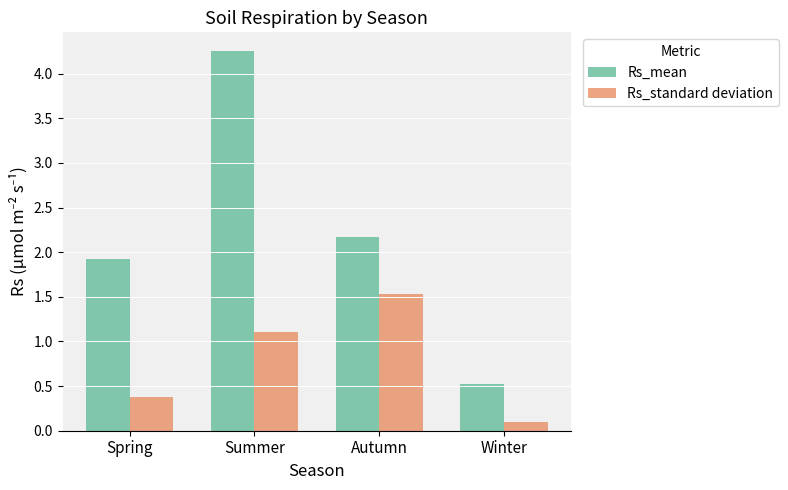

Which category has the highest value in the Rs_mean series?

Summer